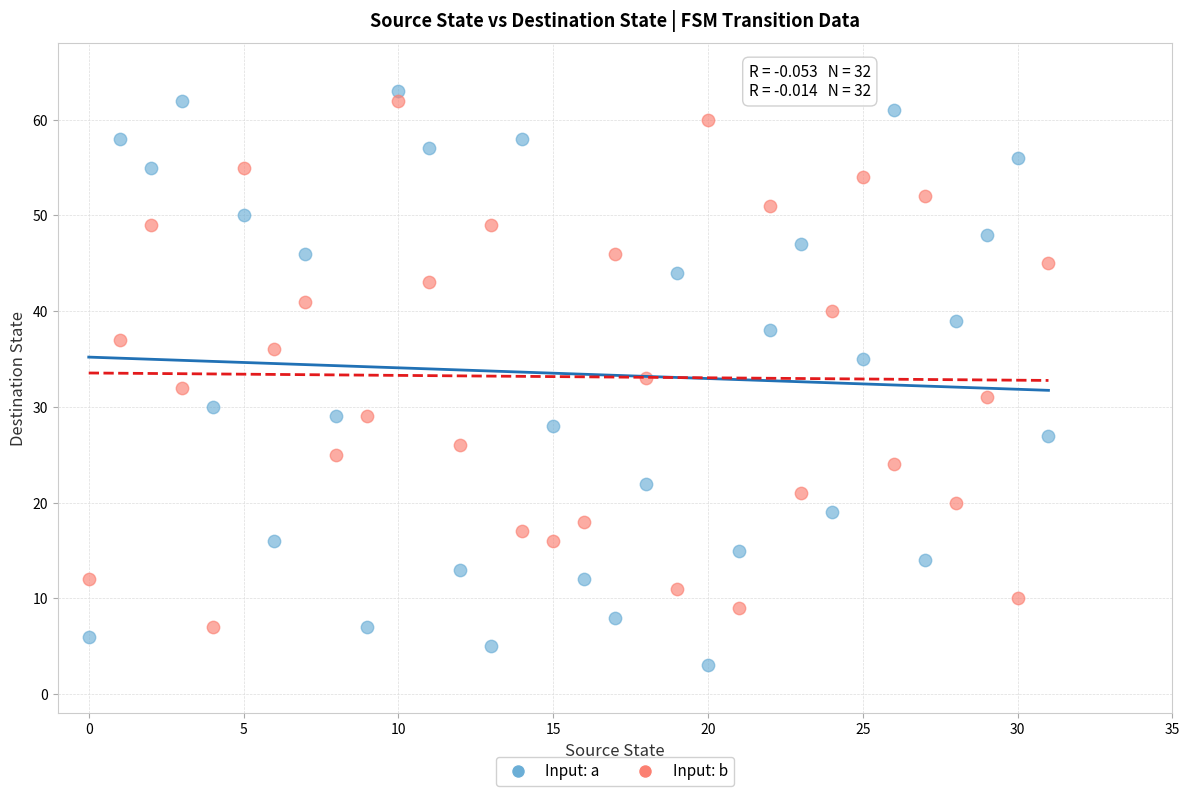

Which series has the widest spread of Y values?

Input: a